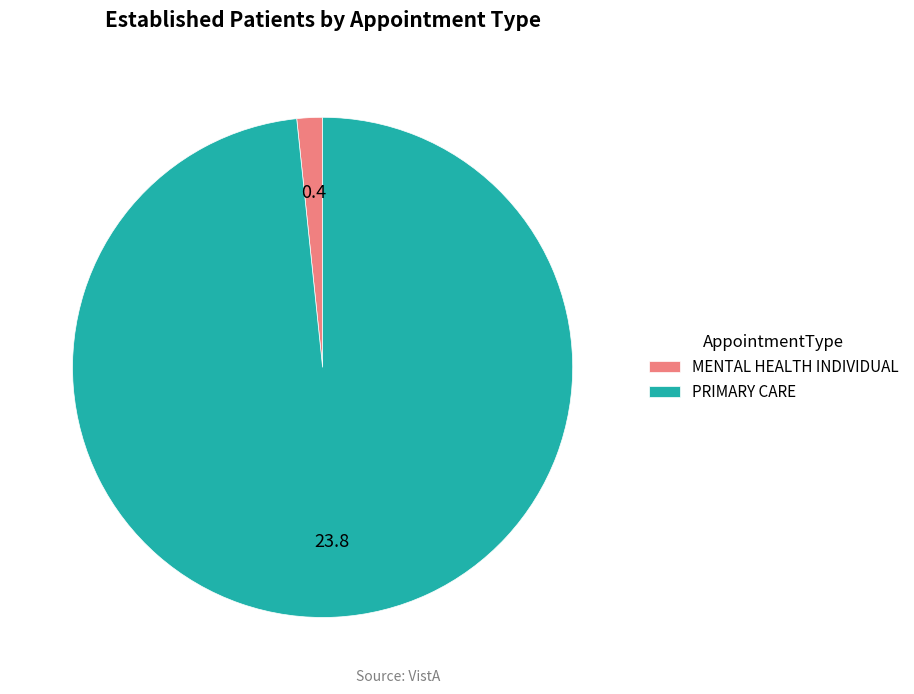

What is the largest slice in the pie chart?

PRIMARY CARE